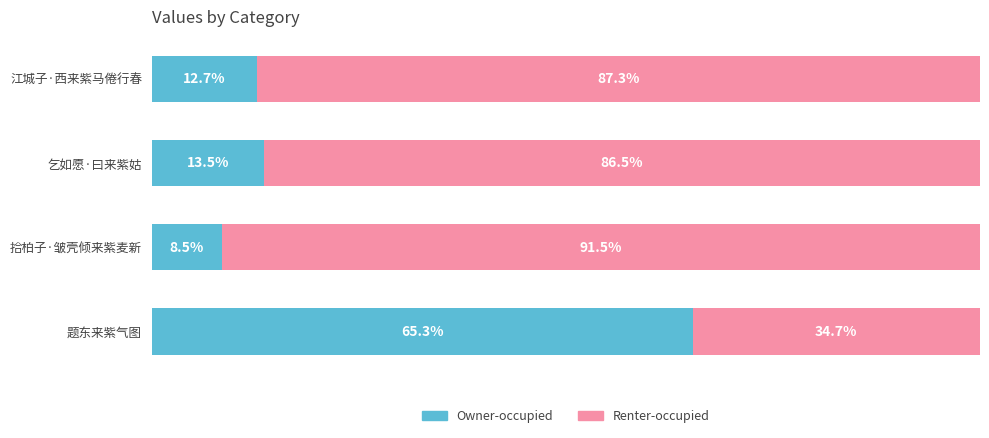

Which category has the highest value in the Owner-occupied series?

题东来紫气图